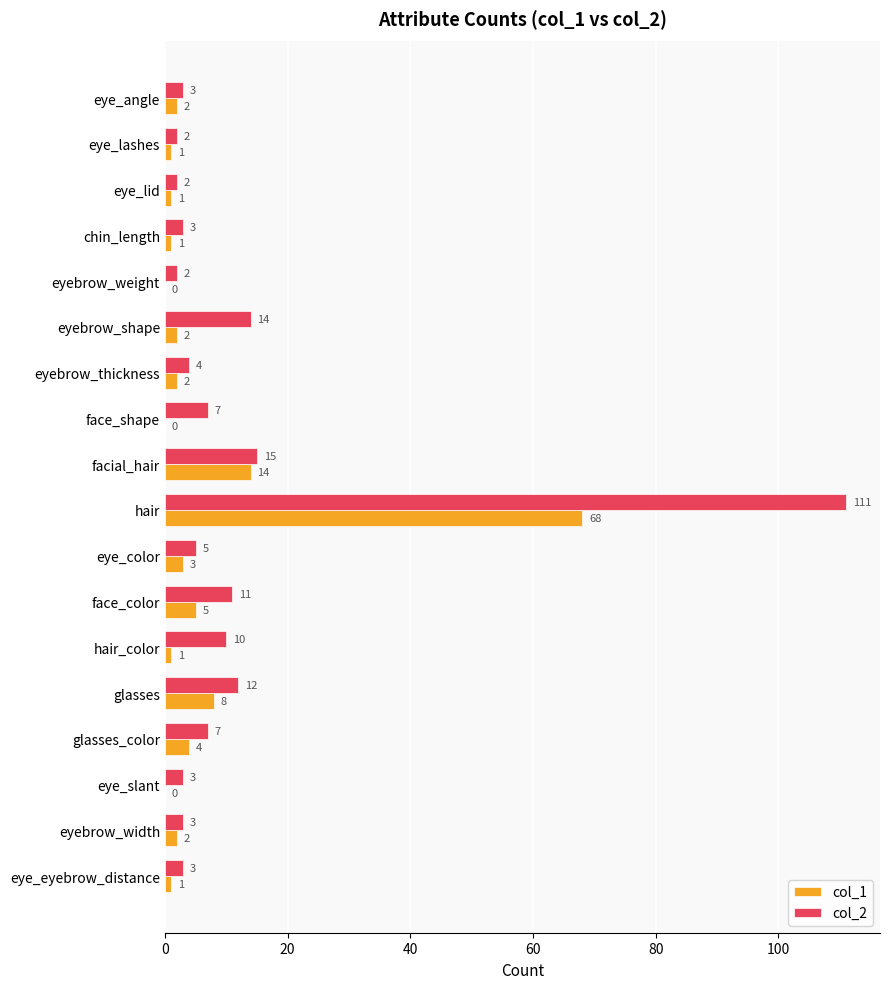

At which label is col_1 closest to 34?

facial_hair